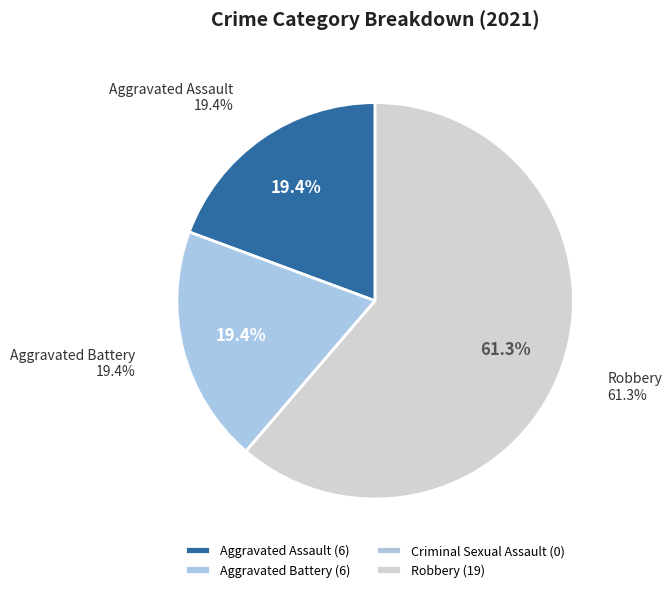

How many slices are in this pie chart?

4